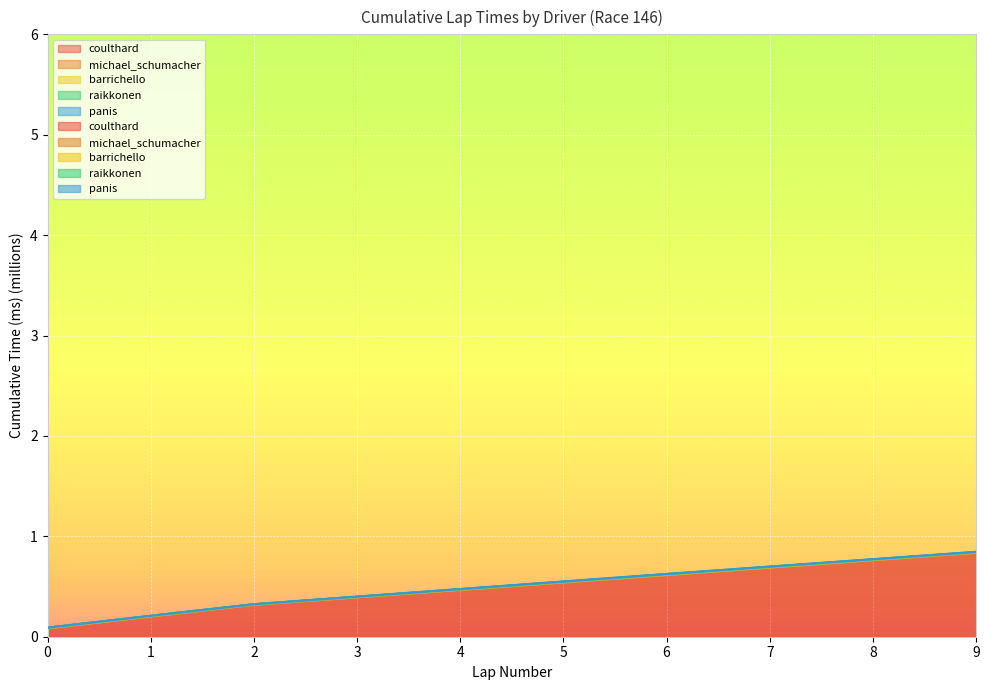

True or false: raikkonen has more than 2 points higher than both neighbors.

False